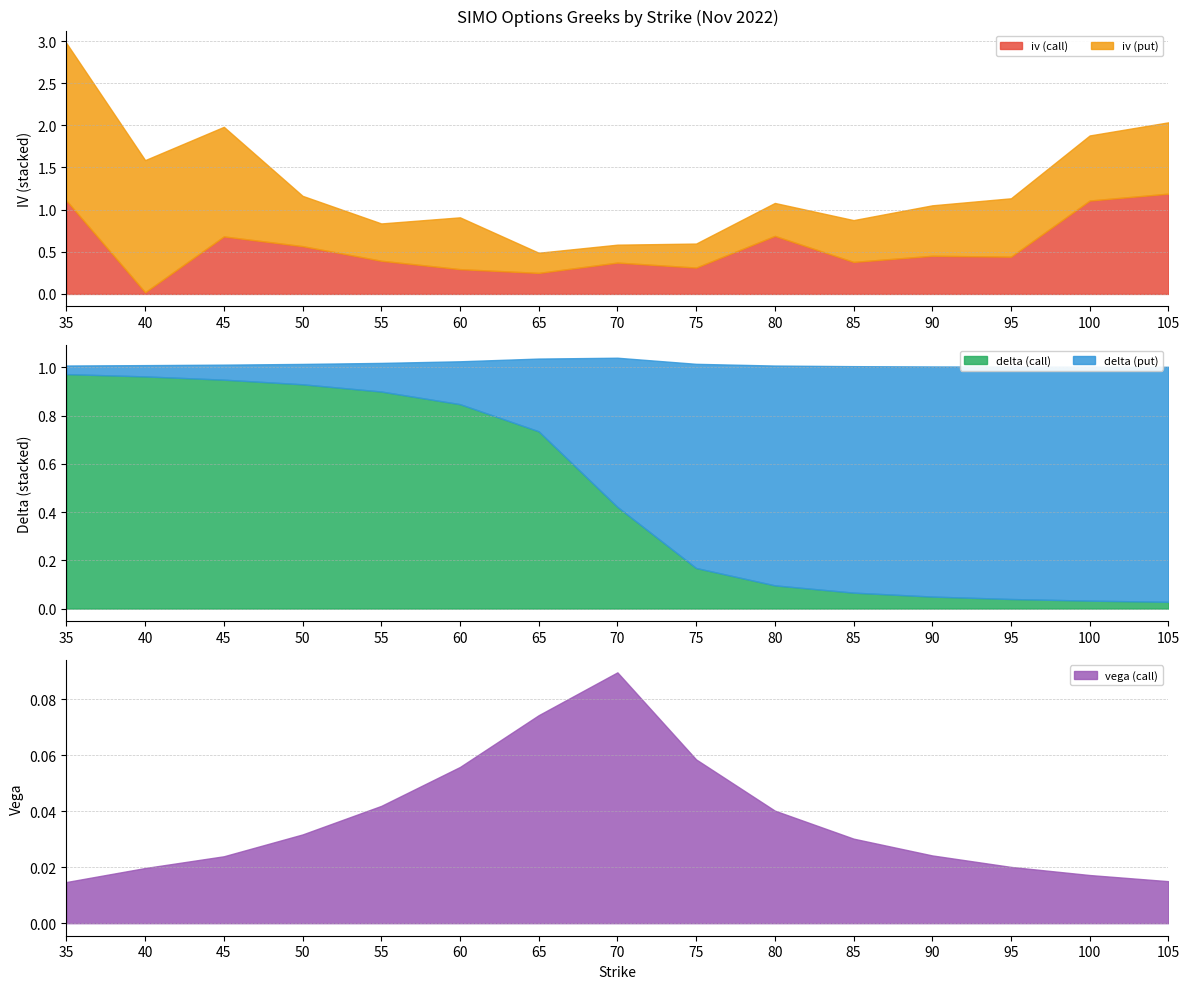

Reading left to right, extract all data points from this chart.

iv (call): 1.1	0.0	0.7	0.6	0.4	0.3	0.2	0.4	0.3	0.7	0.4	0.5	0.4	1.1	1.2
delta (call): 1.0	1.0	0.9	0.9	0.9	0.8	0.7	0.4	0.2	0.1	0.1	0.0	0.0	0.0	0.0
vega (call): 0.0	0.0	0.0	0.0	0.0	0.1	0.1	0.1	0.1	0.0	0.0	0.0	0.0	0.0	0.0
iv (put): 1.9	1.6	1.3	0.6	0.4	0.6	0.2	0.2	0.3	0.4	0.5	0.6	0.7	0.8	0.8
delta (put): 0.0	0.0	0.1	0.1	0.1	0.2	0.3	0.6	0.8	0.9	0.9	1.0	1.0	1.0	1.0